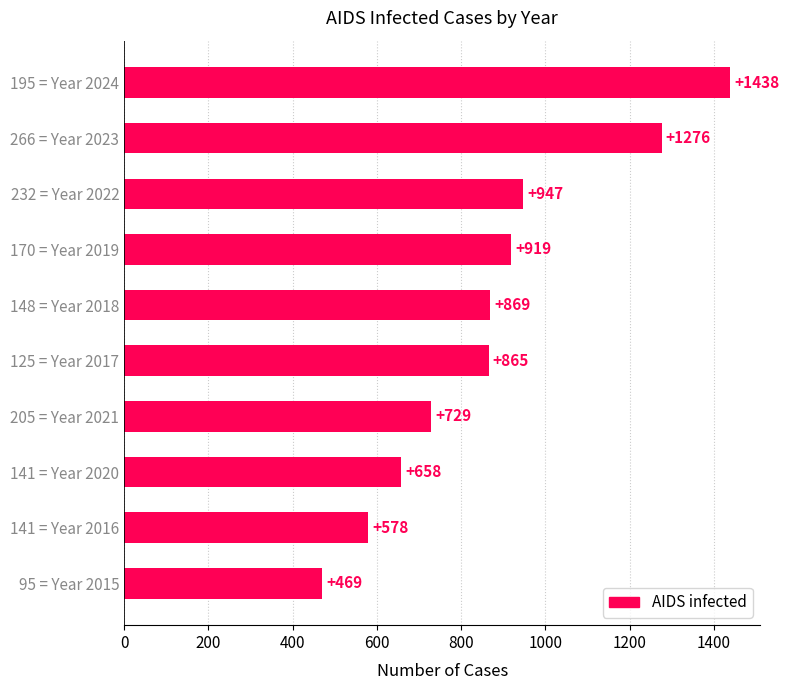

List the labels in order of value, largest first.

195 = Year 2024, 266 = Year 2023, 232 = Year 2022, 170 = Year 2019, 148 = Year 2018, 125 = Year 2017, 205 = Year 2021, 141 = Year 2020, 141 = Year 2016, 95 = Year 2015